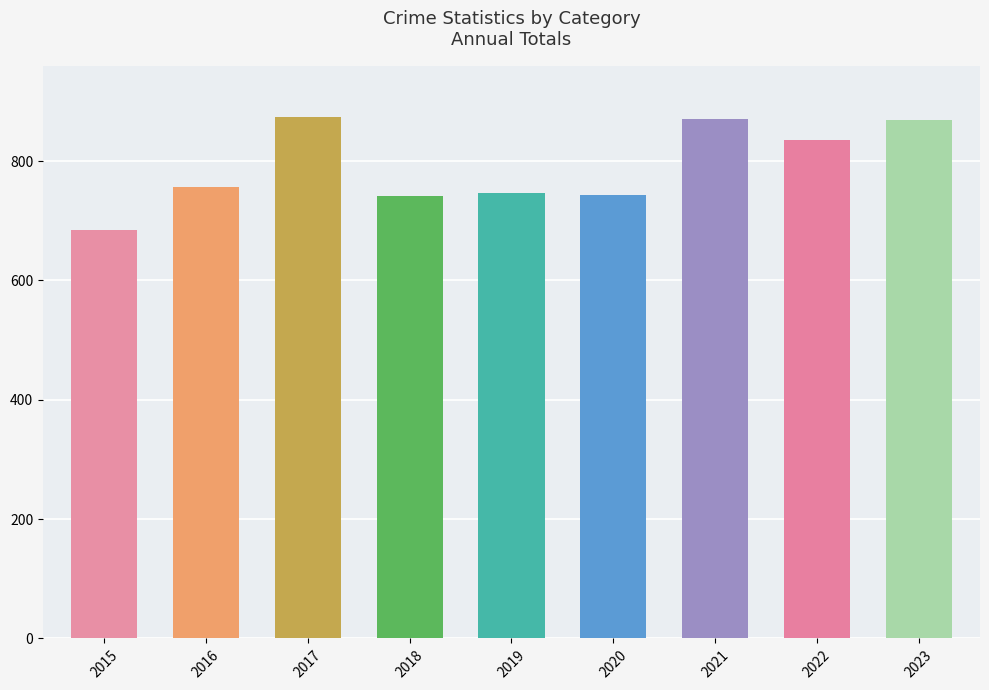

The value at 2020 is 744. True or false?

True